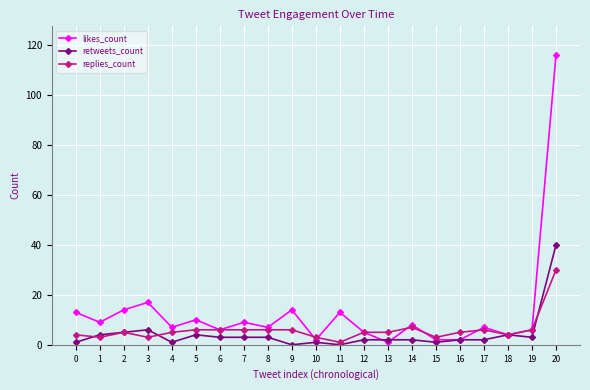

Which category has the highest value across all series?

20